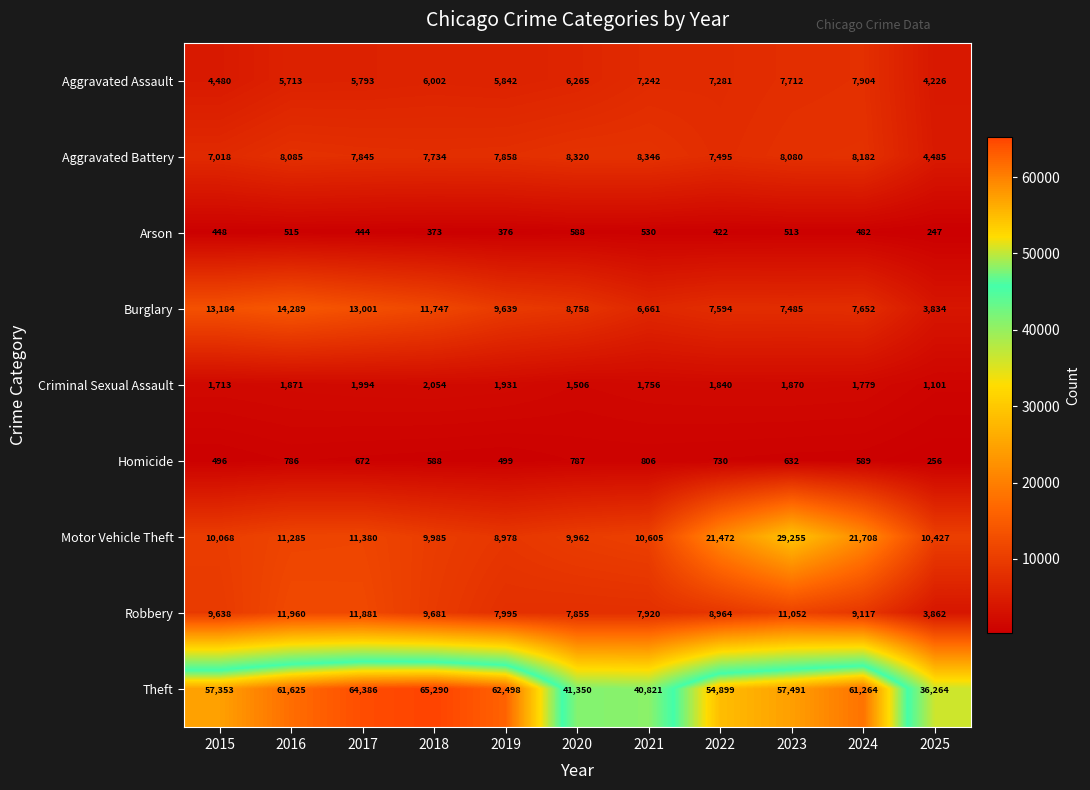

What is the difference between the highest and lowest values at 2023?

56978